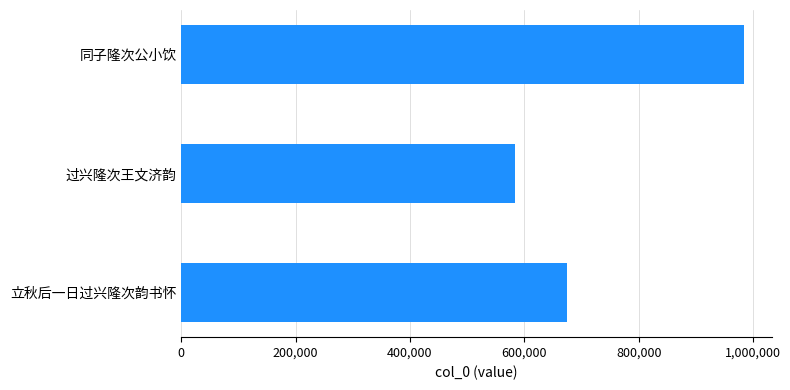

Count the number of values greater than 674293.

1